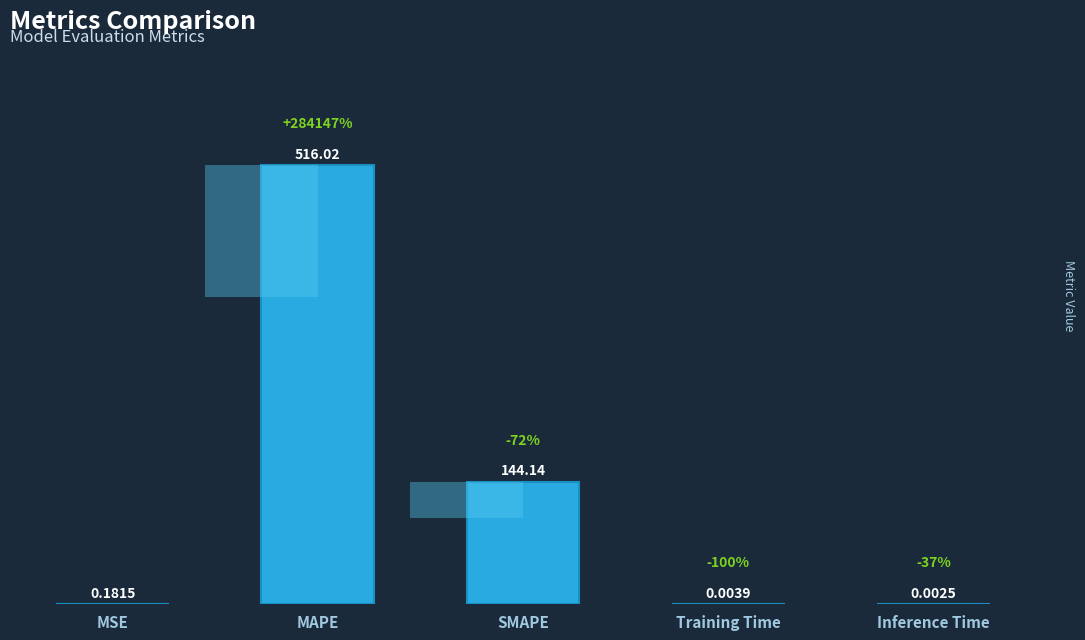

What is the change in value from MSE to Training Time?

-0.2